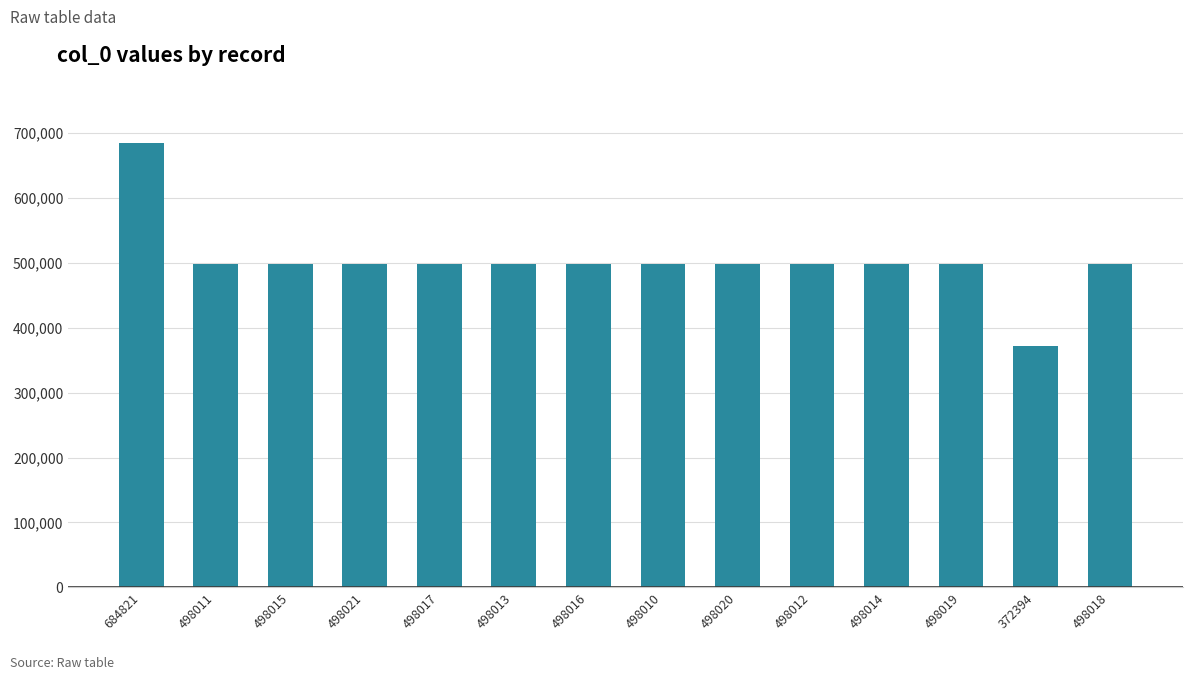

The chart shows a value of 498013 at 498013. True or false?

True